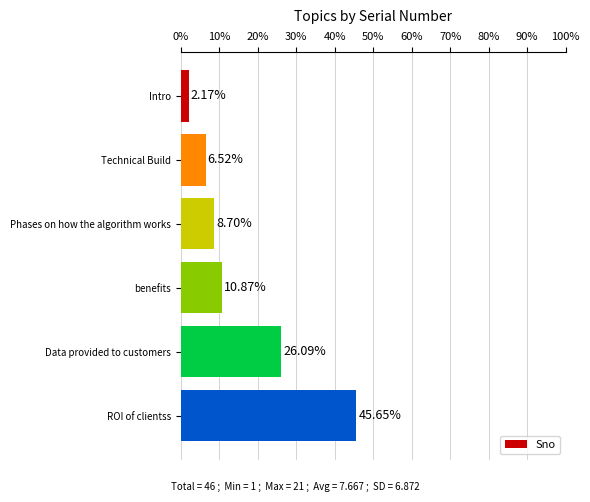

How many categories are shown in the chart?

6